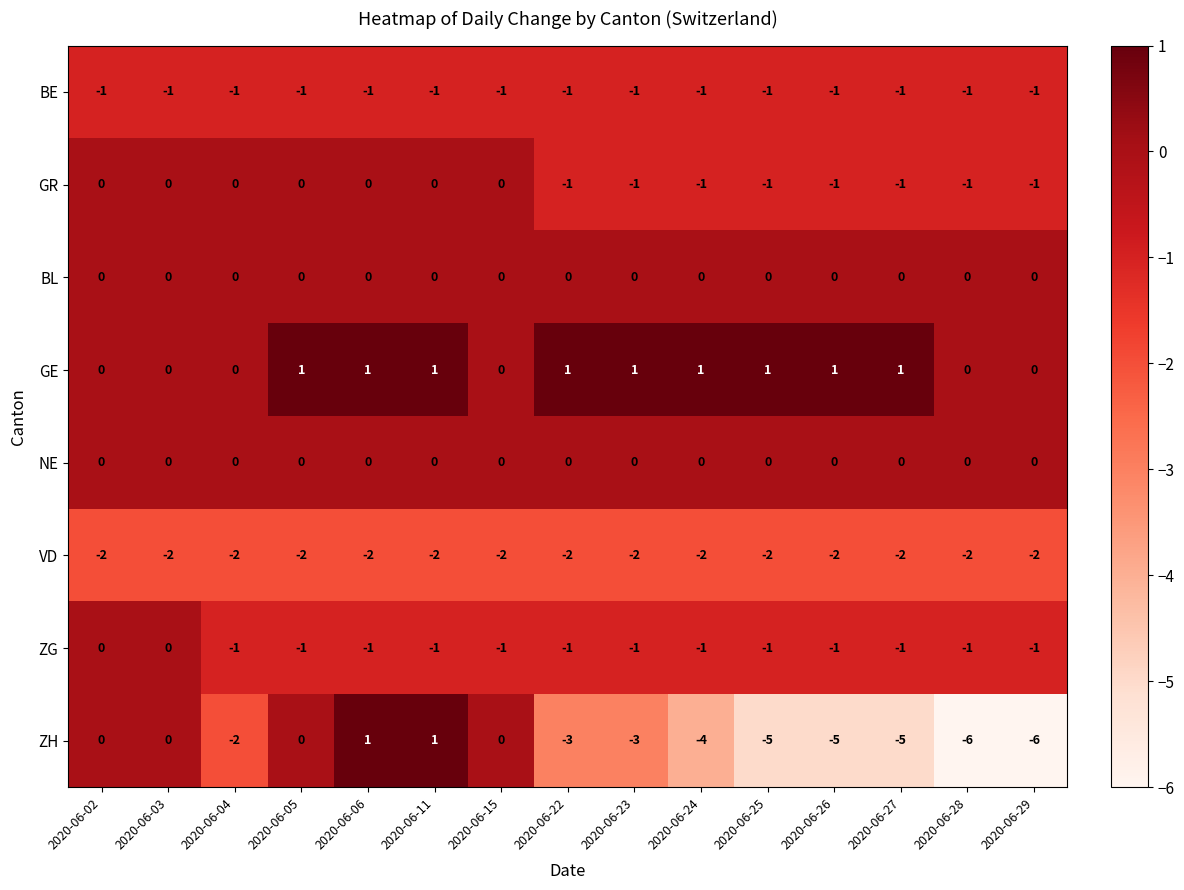

Between 2020-06-03 and 2020-06-24, which series saw the biggest shift?

ZH